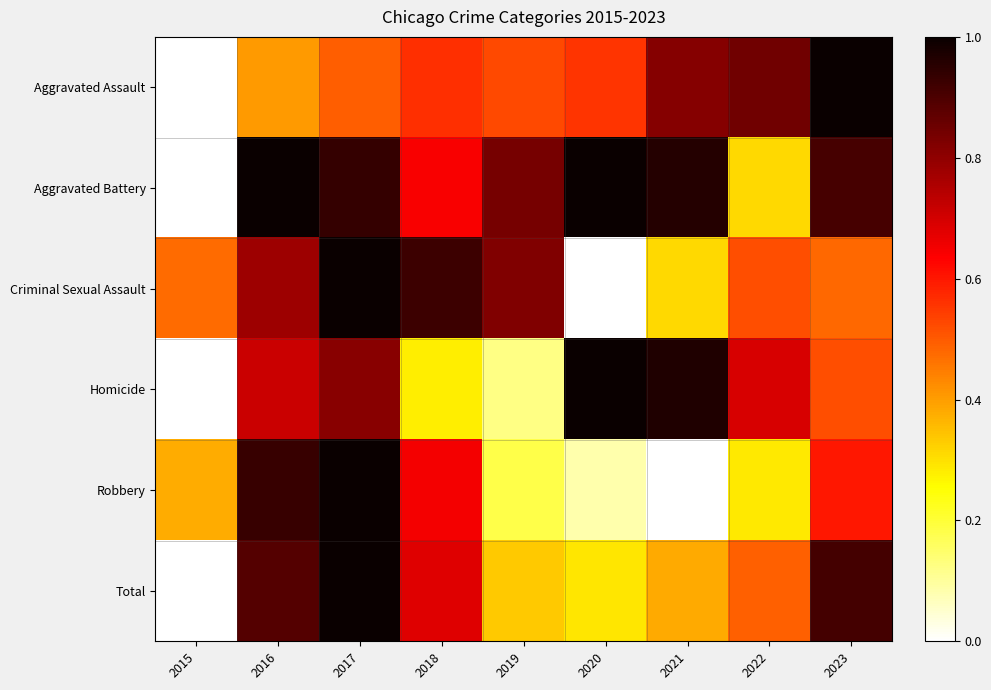

What is the spread (max minus min) of values at 2016?

0.6